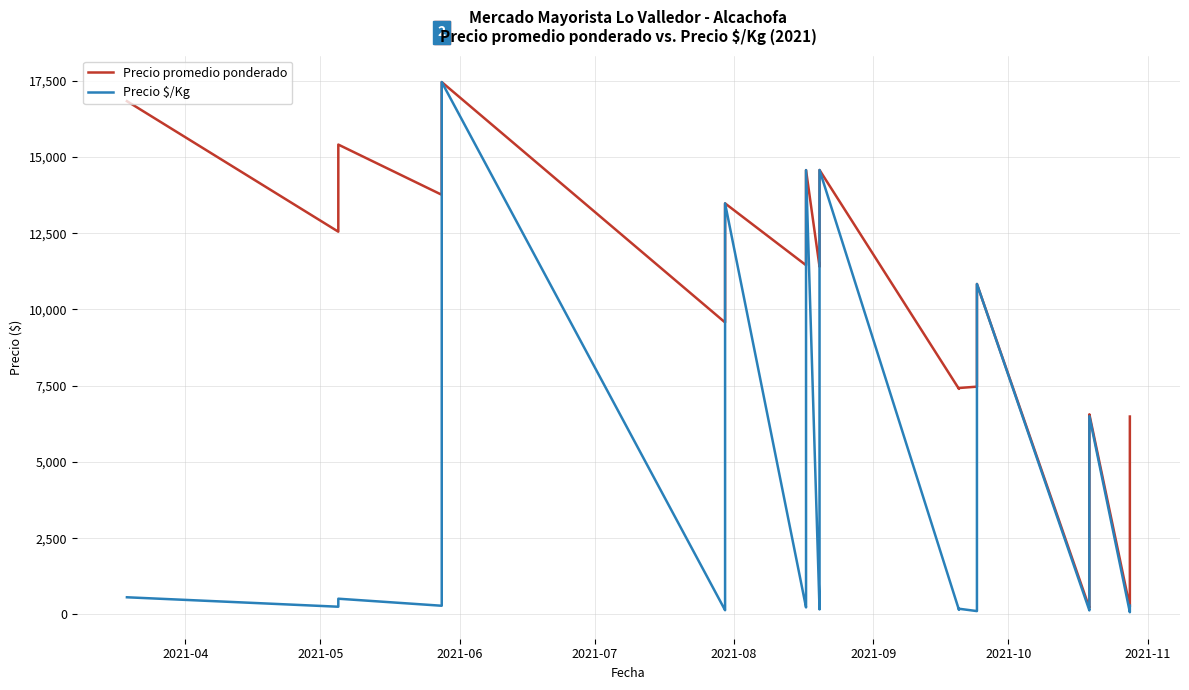

Read the Precio $/Kg value at 2021-05.

251